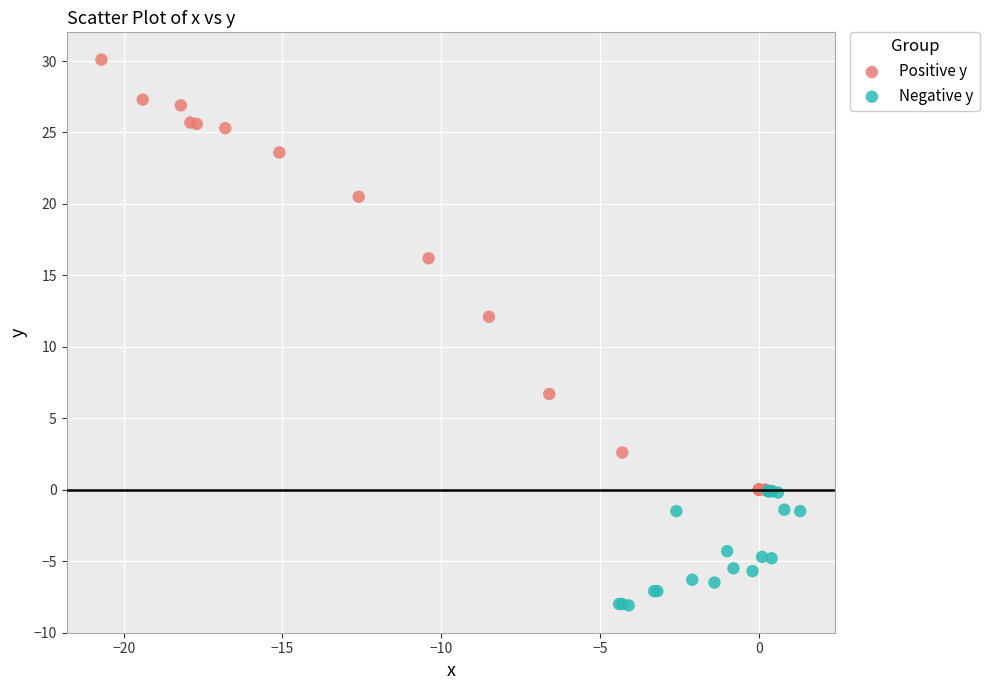

Which series reaches the minimum Y coordinate?

Negative y